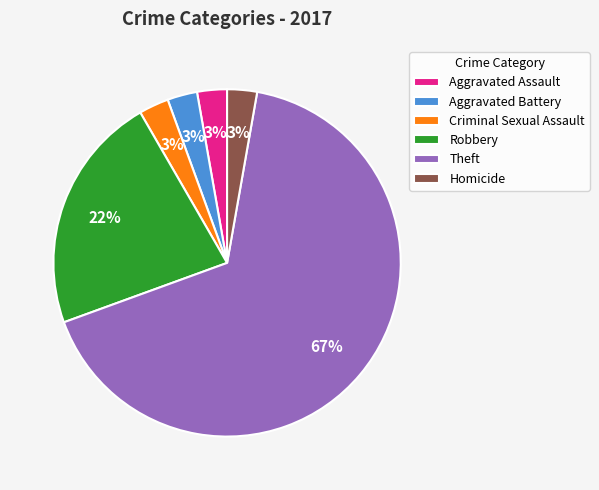

Is Robbery the majority of the pie?

No